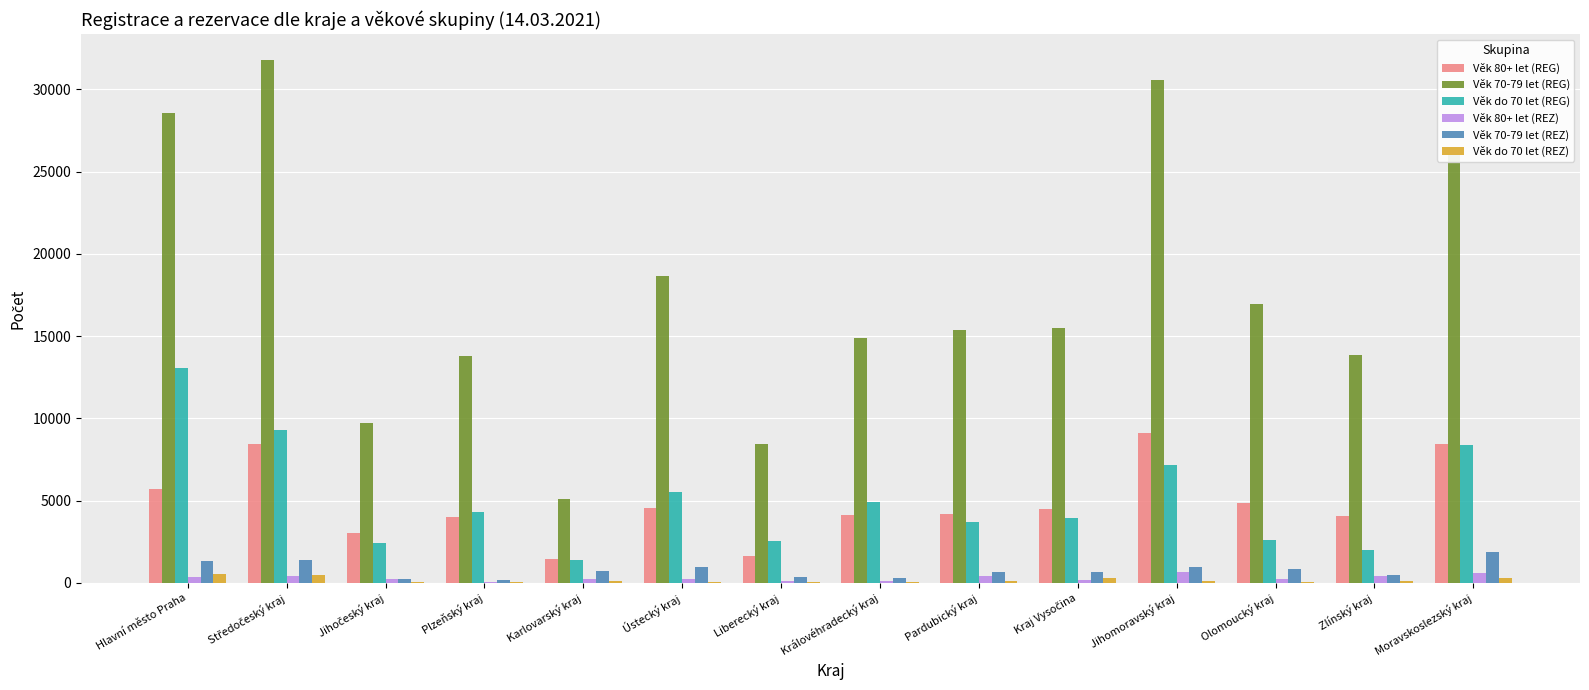

Is the value of Věk 80+ let (REZ) at Plzeňský kraj greater than the value of Věk 70-79 let (REG) at Liberecký kraj?

No